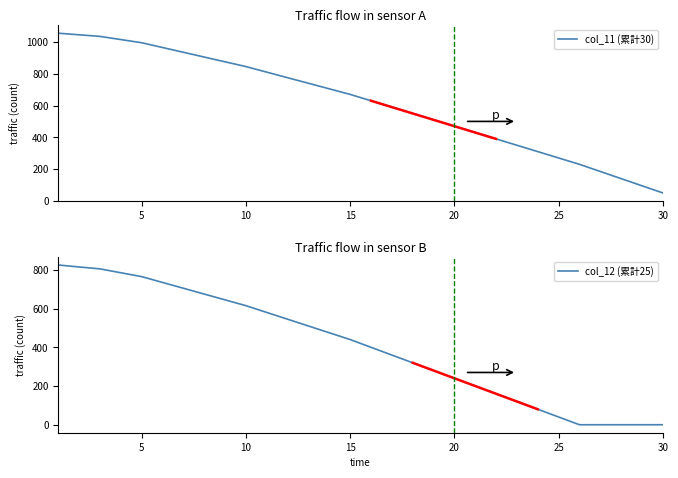

What is the maximum value for col_12 (累計25)?

825